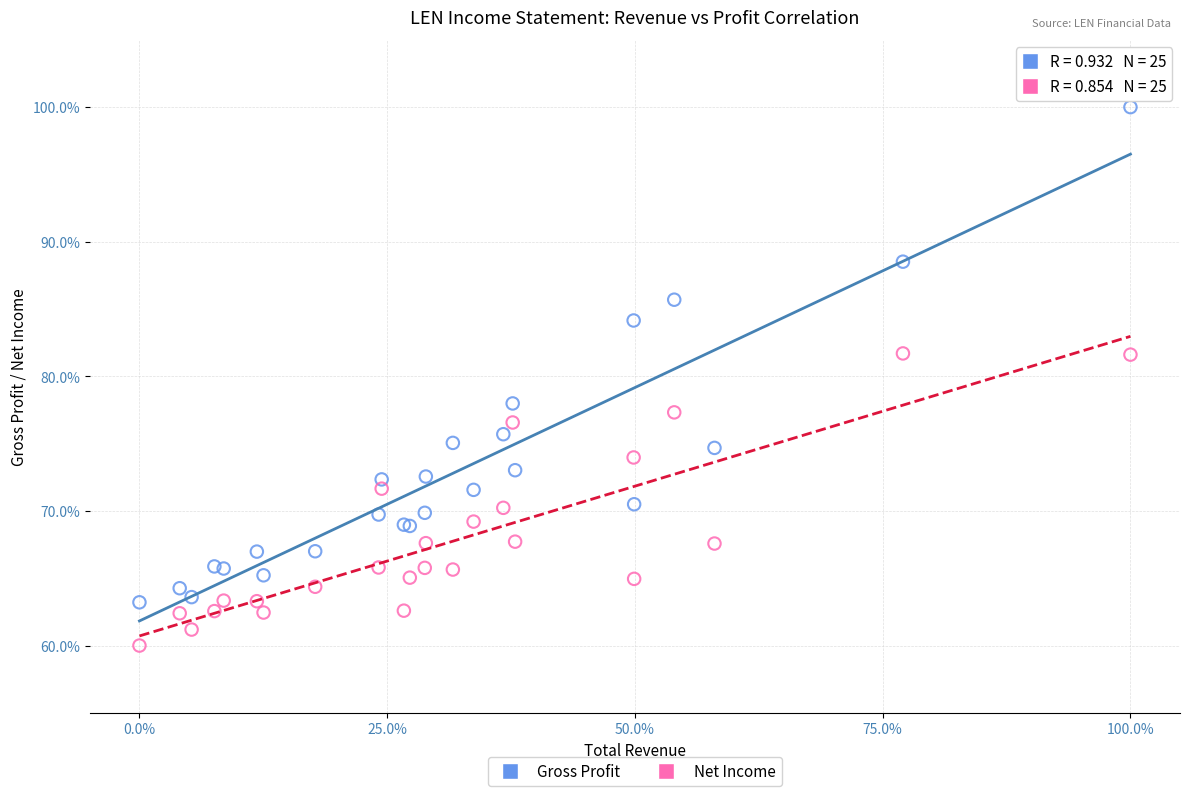

Which series reaches the maximum Y coordinate?

Gross Profit